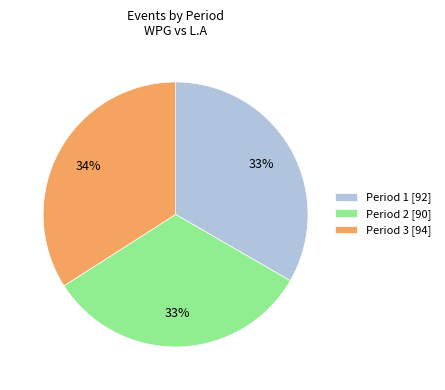

Which has a higher value, Period 3 [94] or Period 2 [90]?

Period 3 [94]